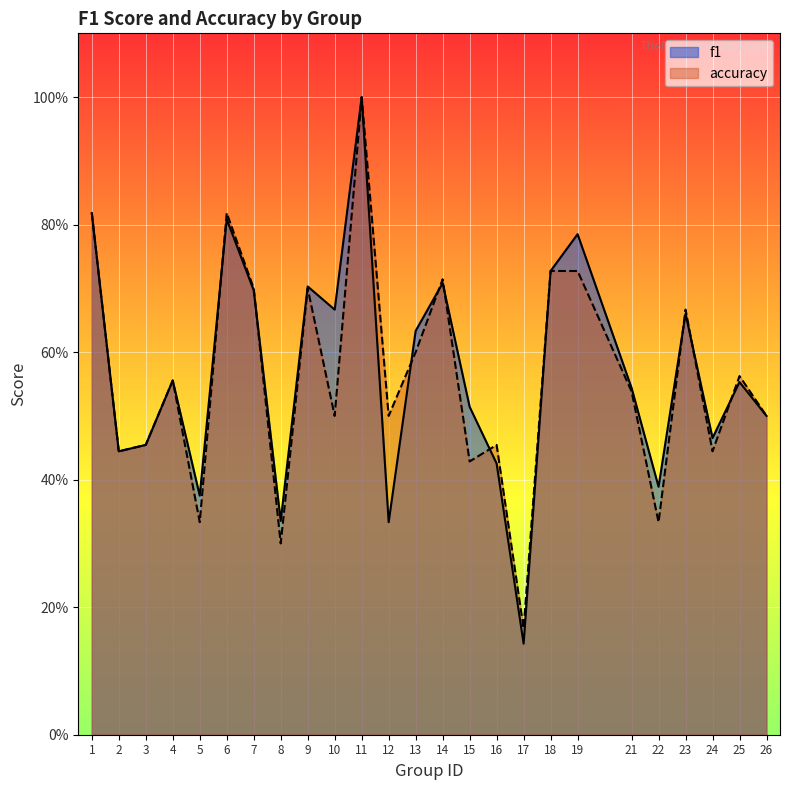

How many lines are shown in the chart?

2